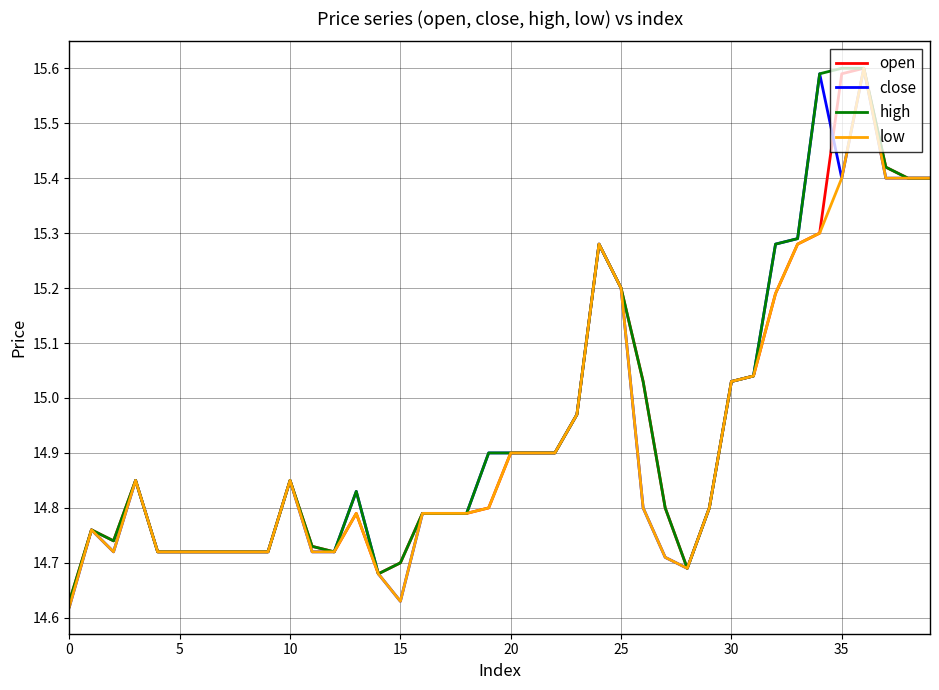

What is the maximum value shown in the chart?

15.6